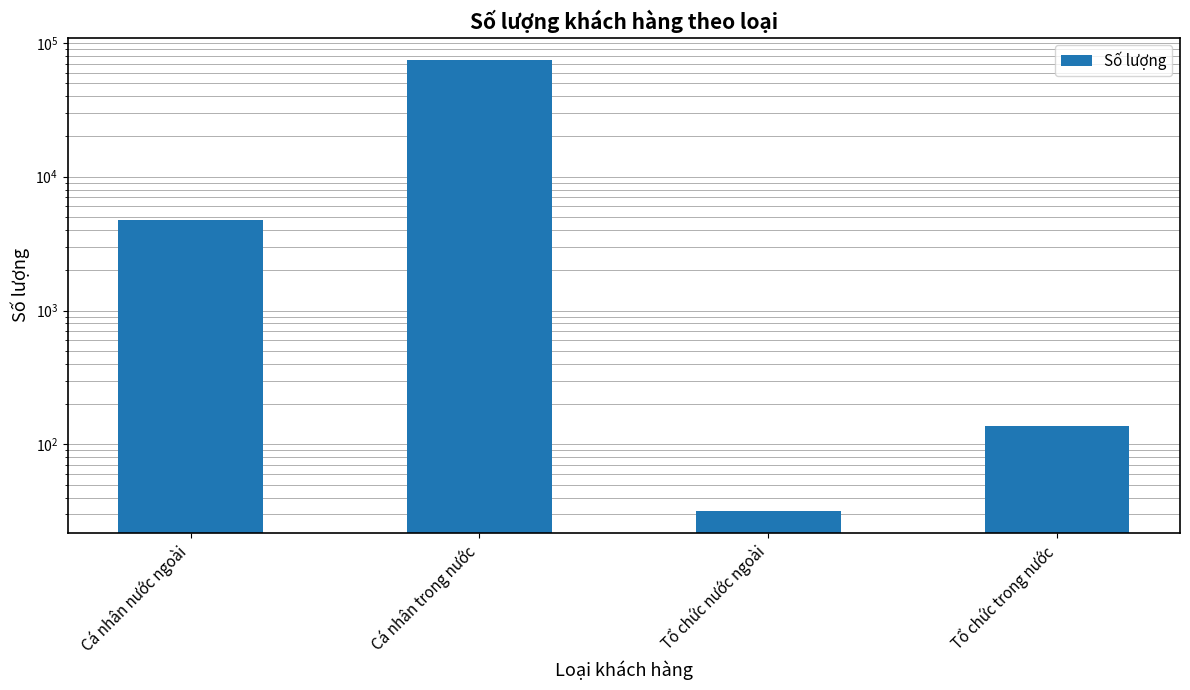

How many values are below 4711?

2